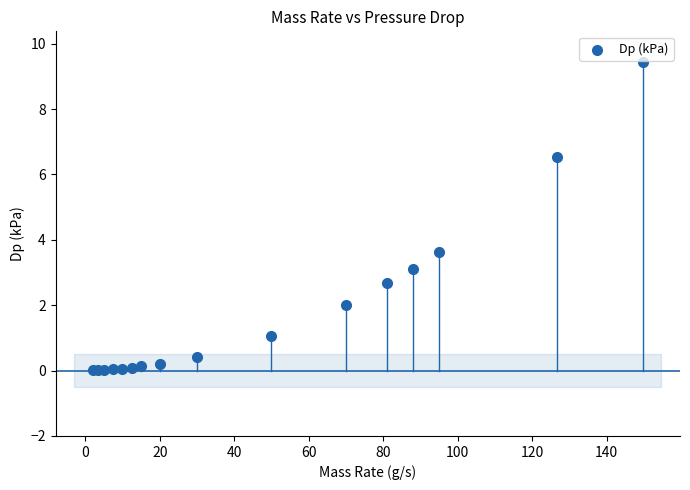

What Y value in the scatter plot is closest to 4?

3.6